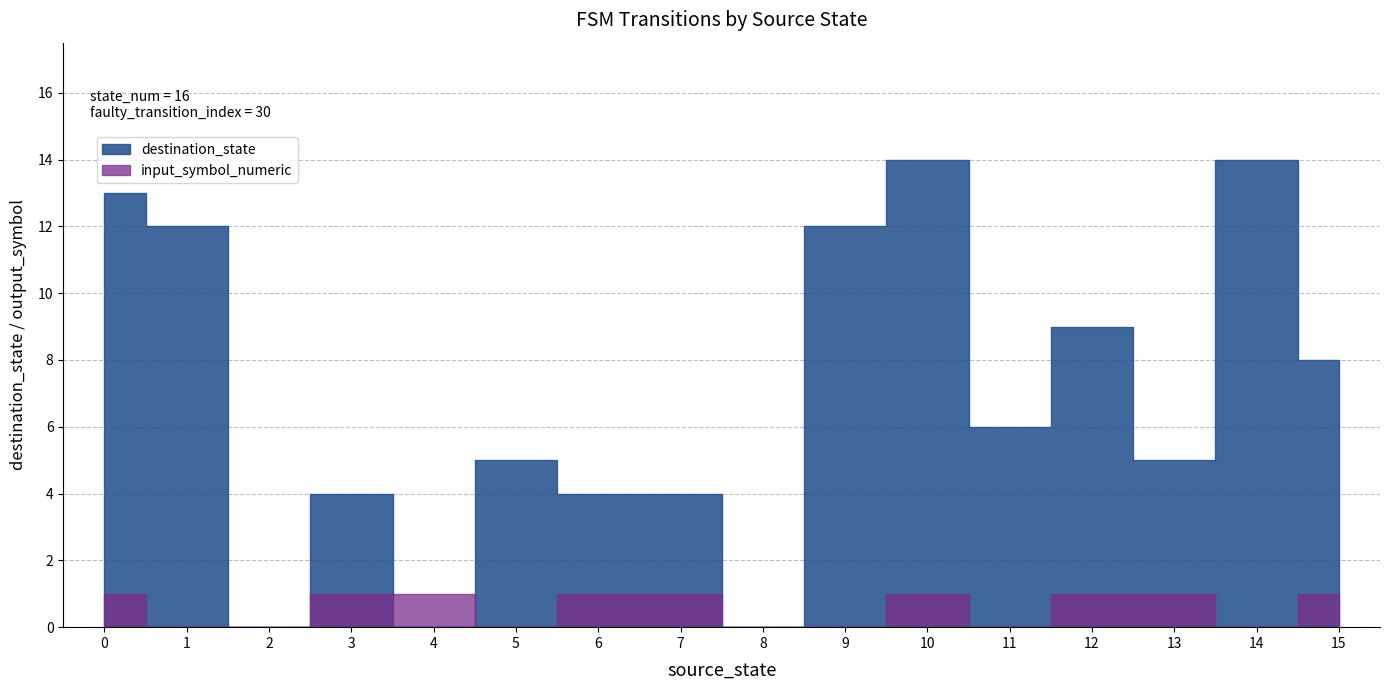

At how many categories does at least one series exceed 12?

3